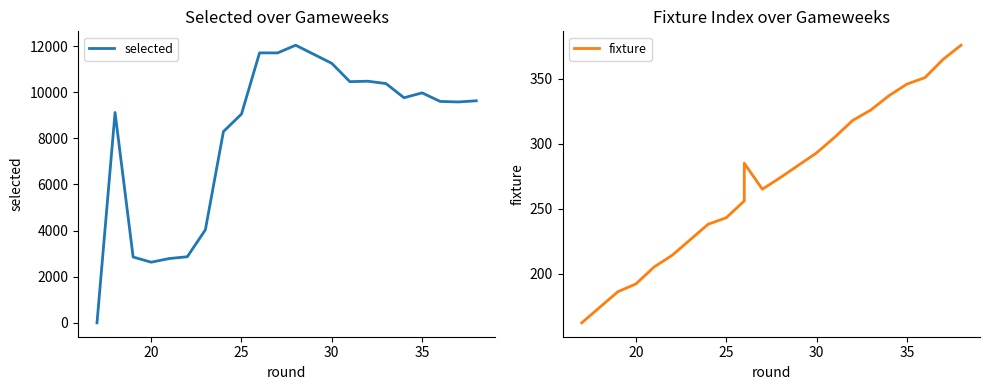

Which series has the largest range (max minus min)?

selected